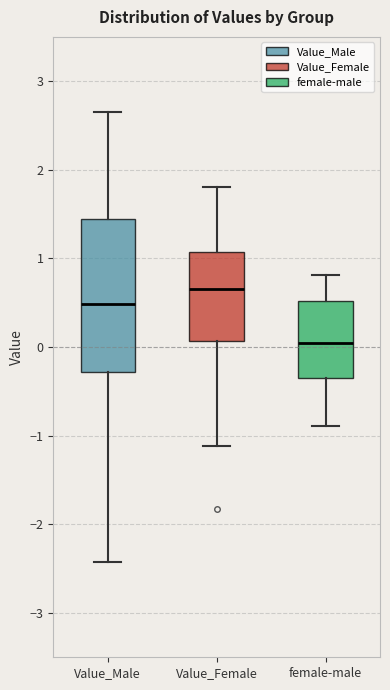

Where does the lower whisker of the box for female-male end on the y-axis? The values are not printed on the chart, so give them approximately, as read against the axis.

-0.9